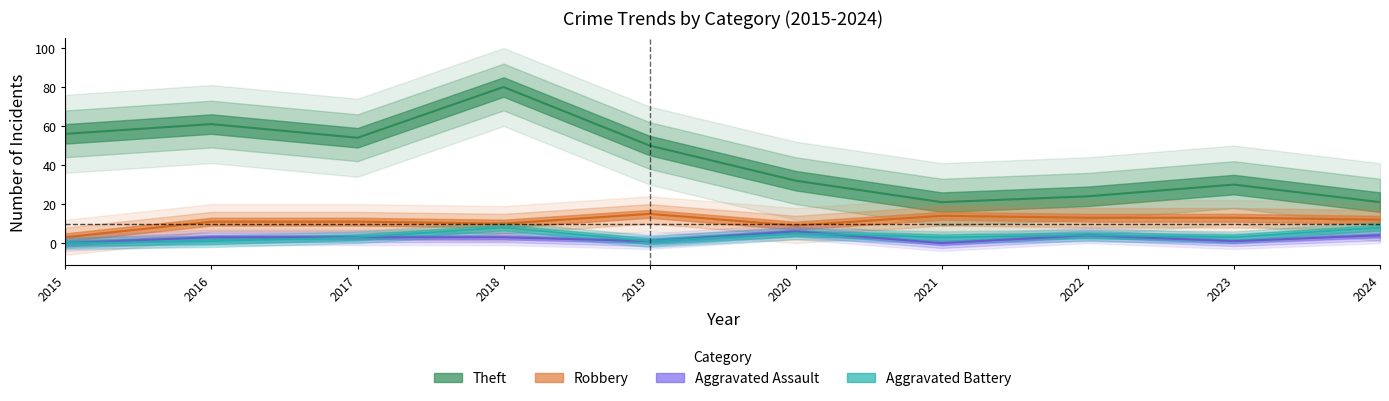

List the labels in order of Robbery value, smallest first.

2015, 2020, 2018, 2016, 2017, 2024, 2022, 2023, 2021, 2019